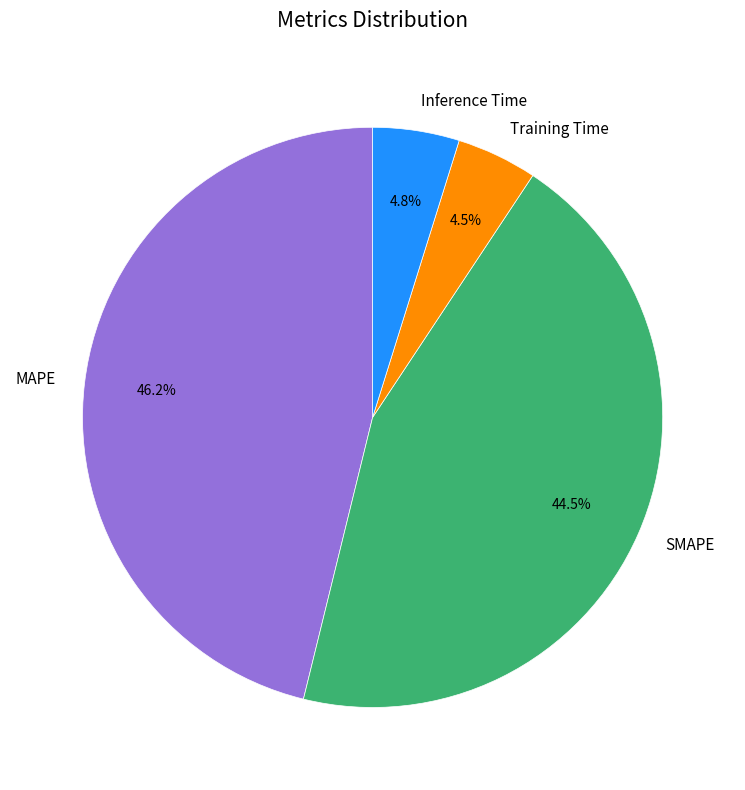

How many slices are in this pie chart?

4